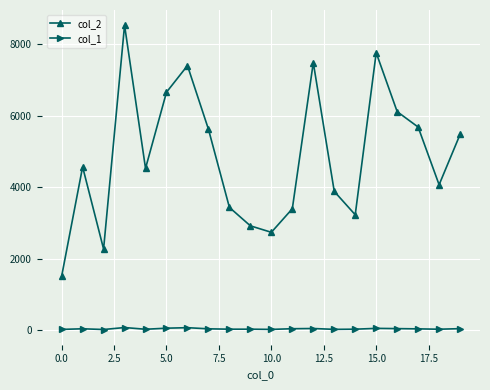

True or false: col_1 and col_2 cross at least once.

False